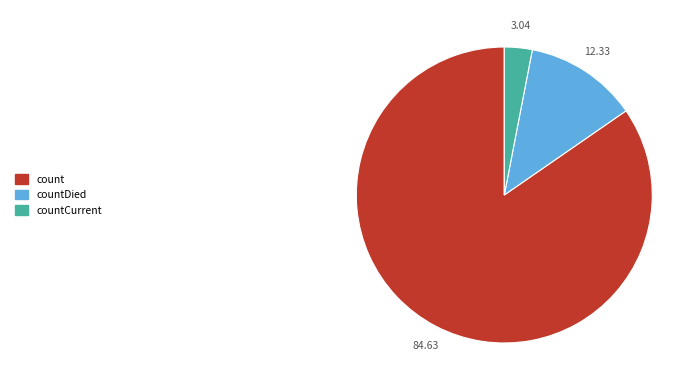

Rank the categories by value from lowest to highest.

countCurrent, countDied, count